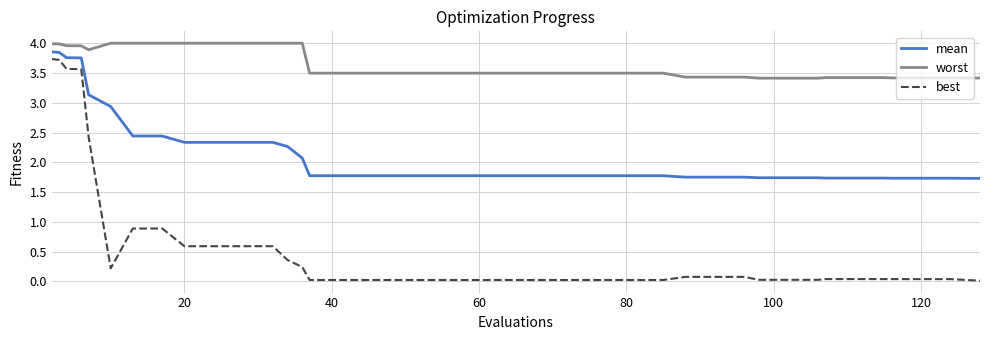

True or false: mean and worst cross at least once.

False